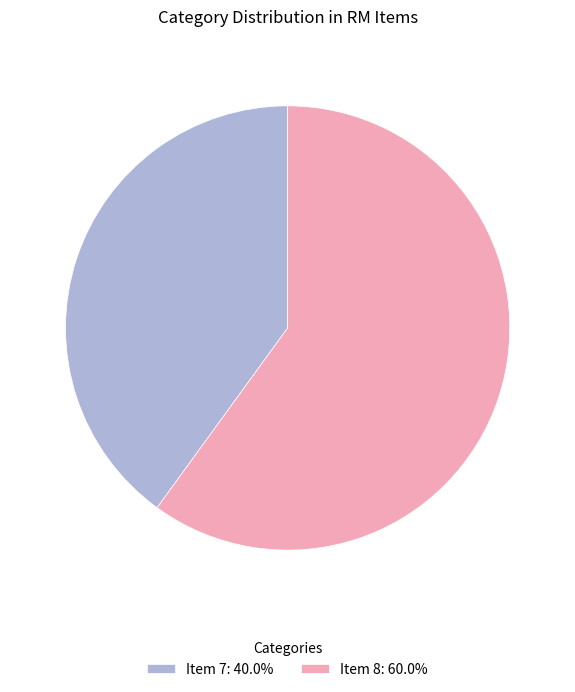

True or false: Item 8 accounts for 50% of the total.

False